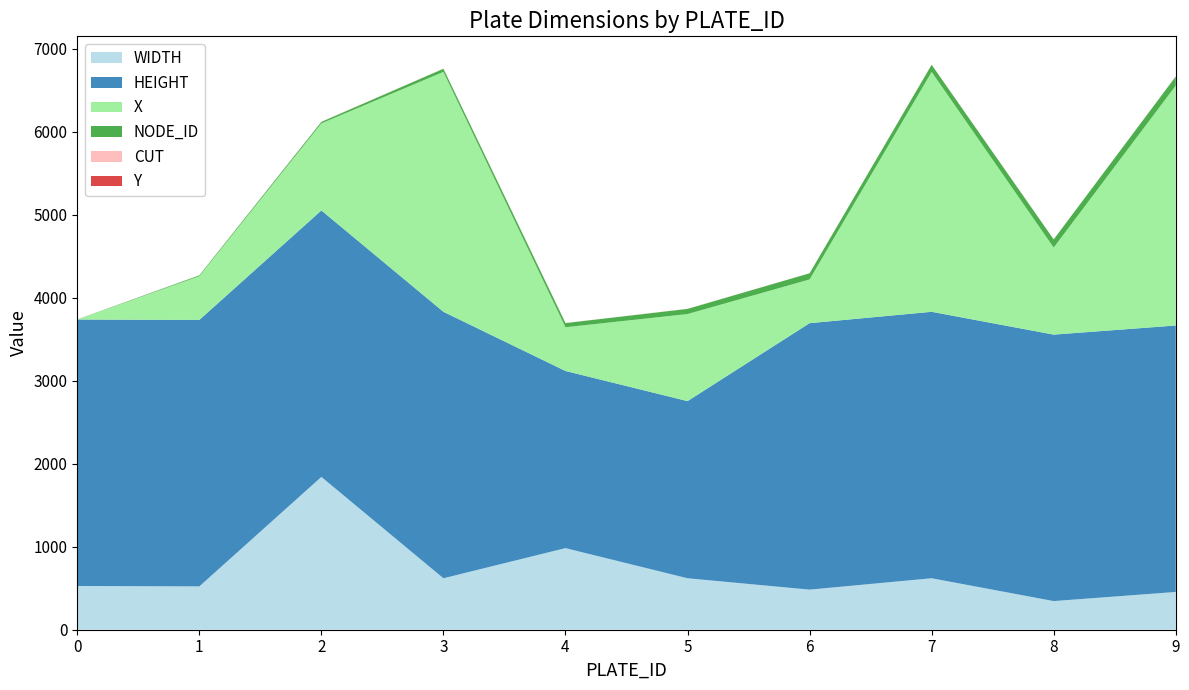

What is the lowest value of the WIDTH series?

345